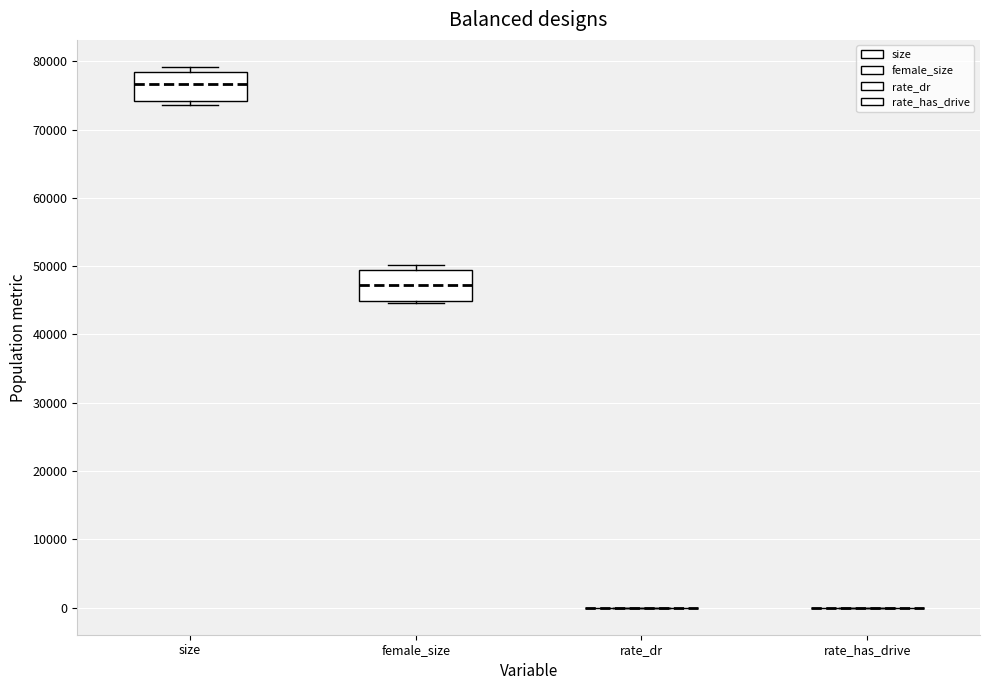

Reading left to right, transcribe this box plot: for each box, give where its median line is, the range the box spans, and where its two whiskers end, as read against the y-axis. The values are not printed on the chart, so give them approximately, as read against the axis.

size: median 77000, box 74000 to 78000, whiskers 74000 (just below the box's lower edge) to 79000
female_size: median 47000, box 45000 to 49000, whiskers 45000 (just below the box's lower edge) to 50000
rate_dr: box collapsed to a line at 0, whiskers 0 to 0
rate_has_drive: box collapsed to a line at 0, whiskers 0 to 0